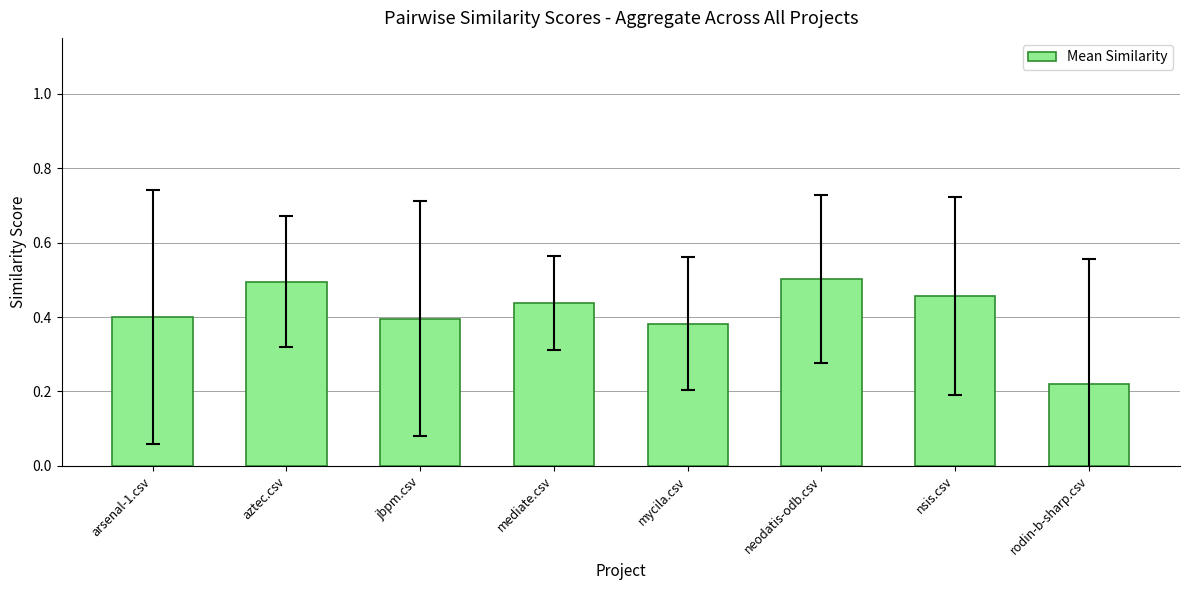

Which label corresponds to the smallest value in the chart?

rodin-b-sharp.csv